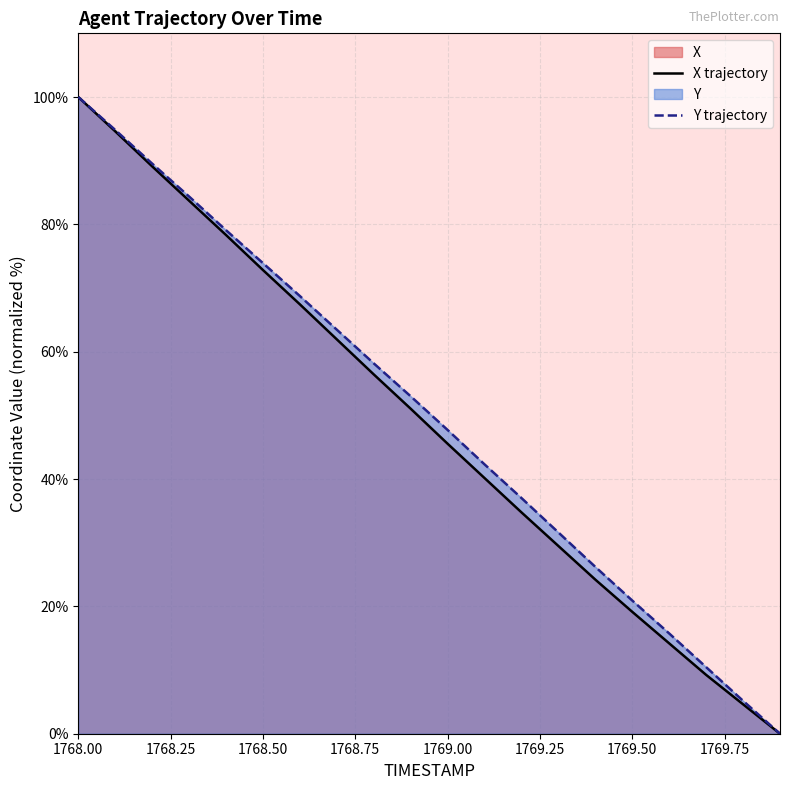

Which category has the highest value across all series?

1768.00